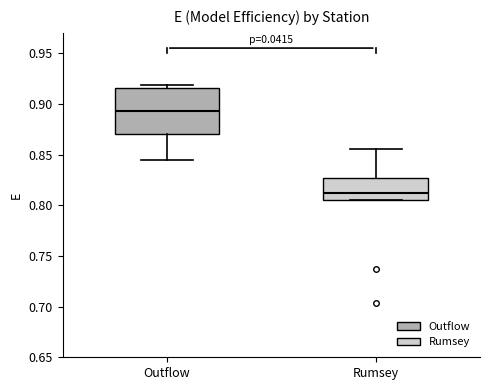

Which box's median line is the lowest?

Rumsey